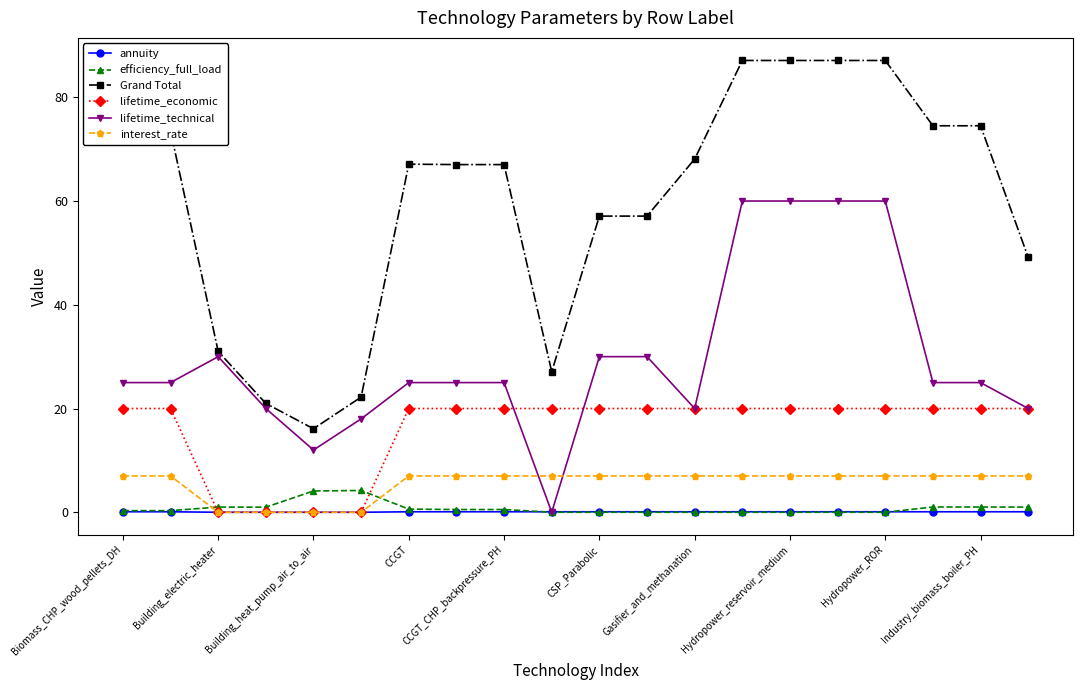

What is the value of the lifetime_economic point at the 2nd from the left?

20.0